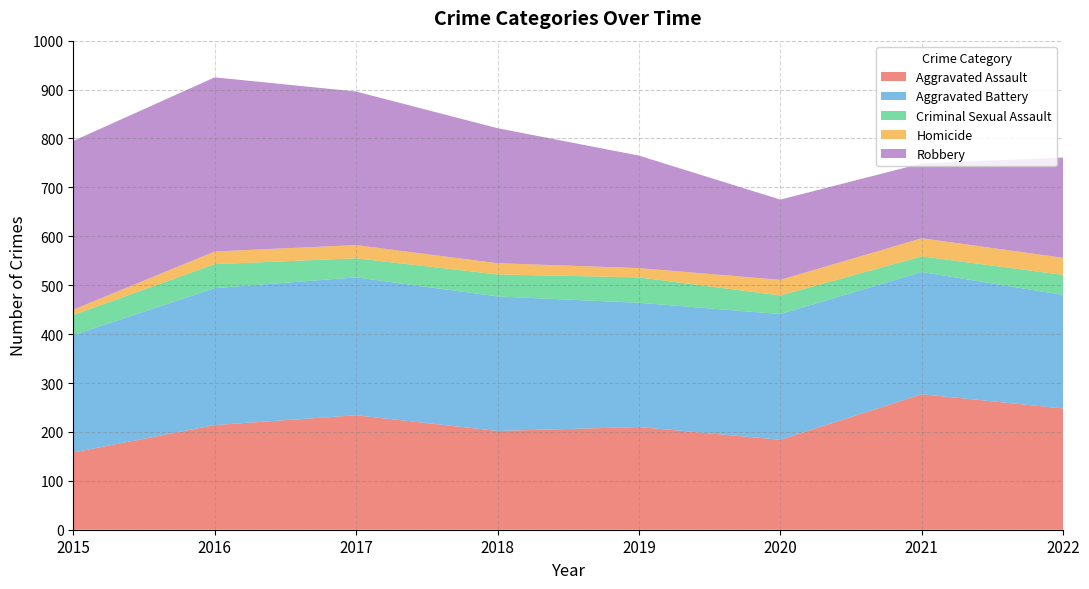

Reading right to left, extract all data points from this chart.

Aggravated Assault: 248	277	184	210	202	234	214	158
Aggravated Battery: 232	250	257	254	275	282	280	240
Criminal Sexual Assault: 41	32	38	52	45	39	49	41
Homicide: 35	37	32	19	23	27	26	11
Robbery: 205	153	164	230	276	314	356	345